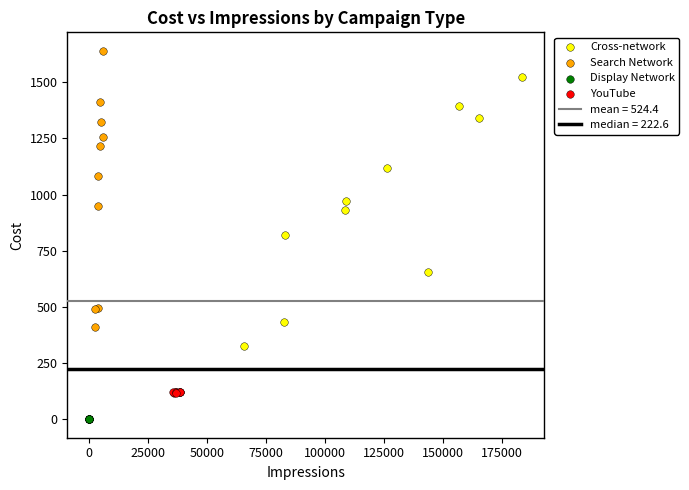

Which series reaches the minimum Y coordinate?

Display Network